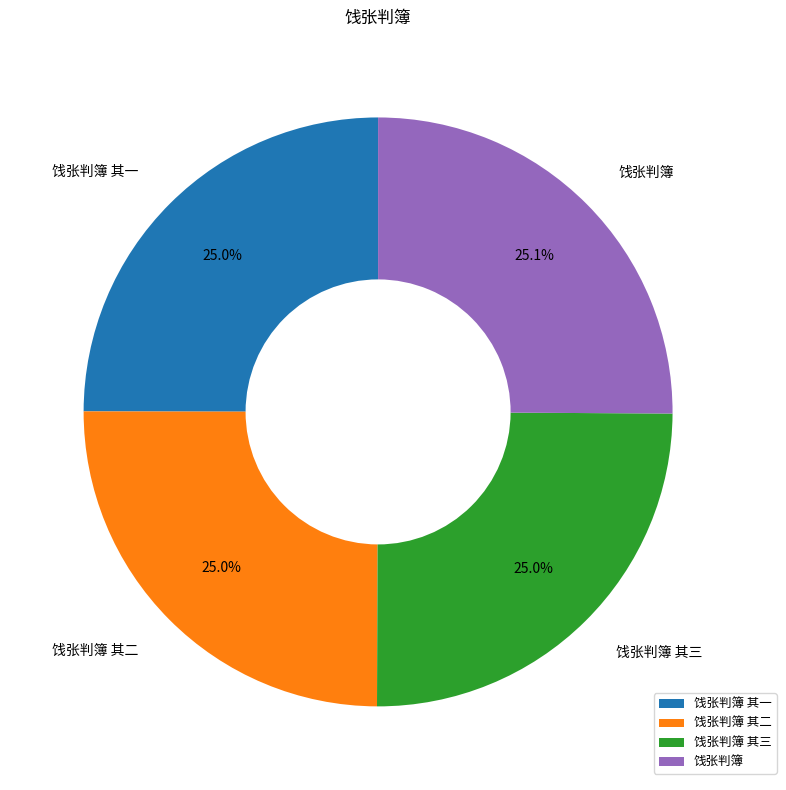

What percentage is NOT represented by 饯张判簿?

74.9%